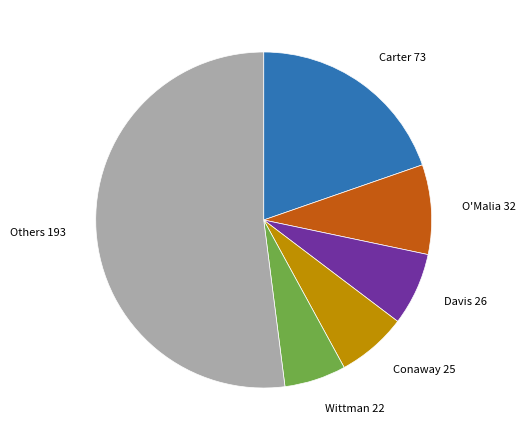

Is the sum of Conaway 25 and O'Malia 32 greater than half?

No